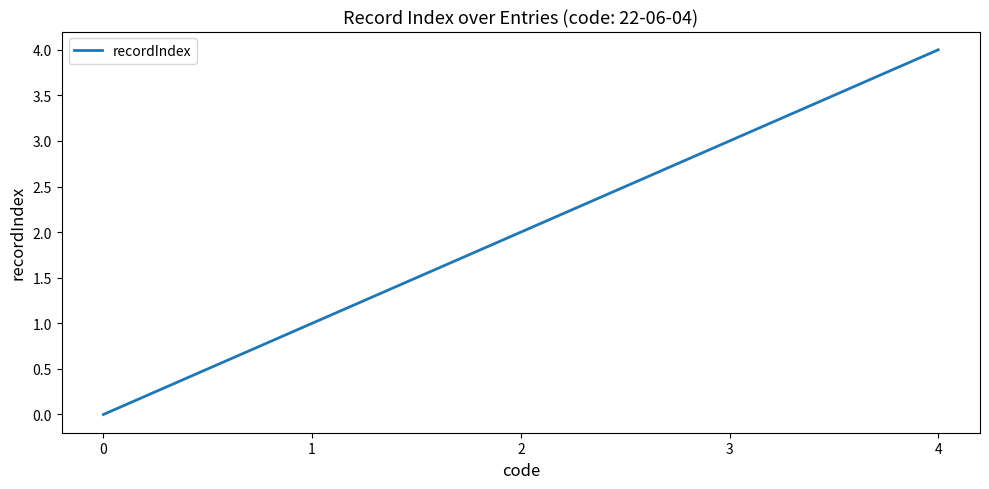

How many categories are shown in the chart?

5